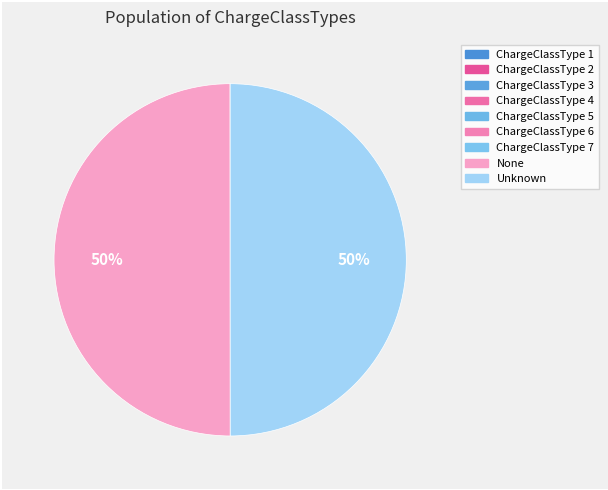

Which slice is the largest?

Unknown